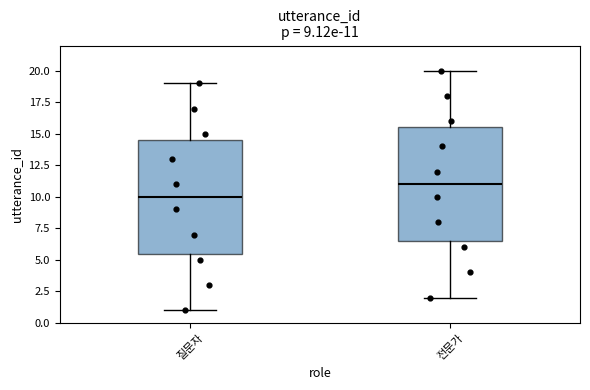

Which box's median line is the highest?

전문가